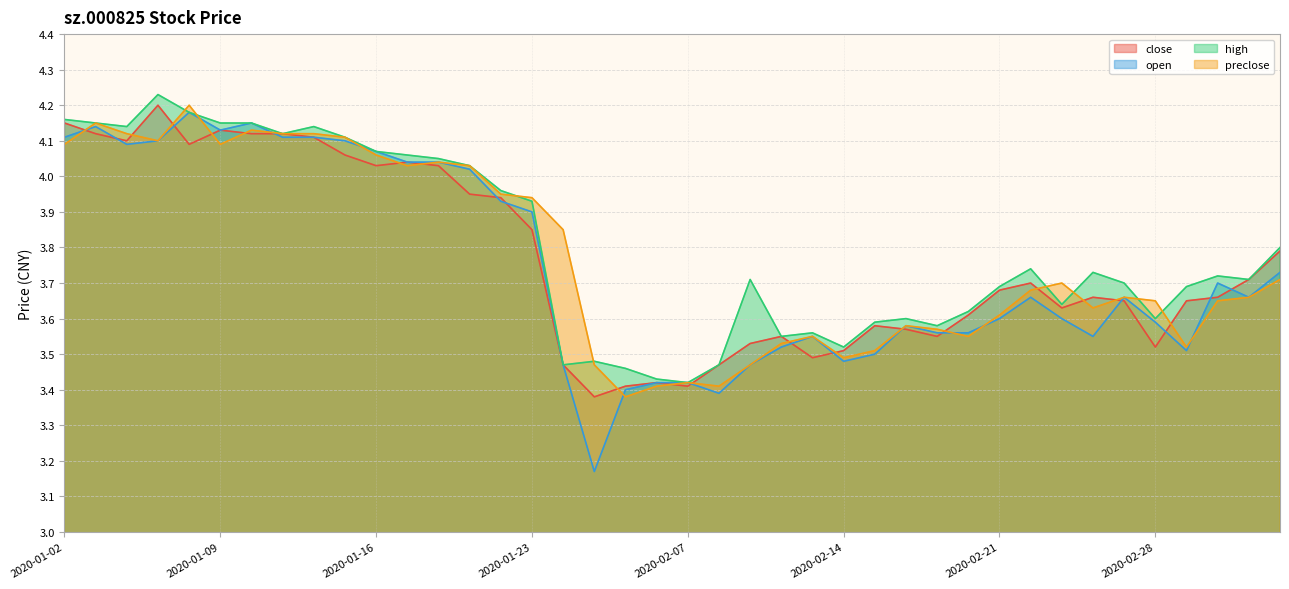

At which label is open closest to 3?

2020-02-04